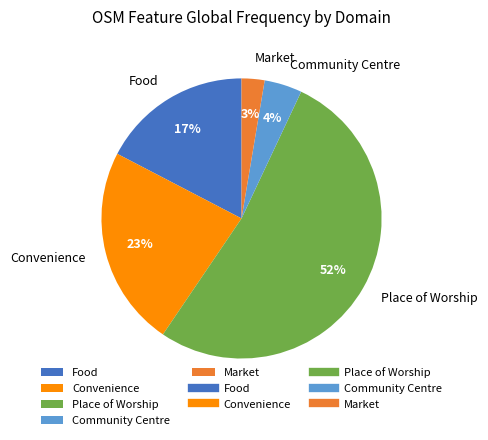

Do Place of Worship and Community Centre together represent more than half of the pie?

Yes